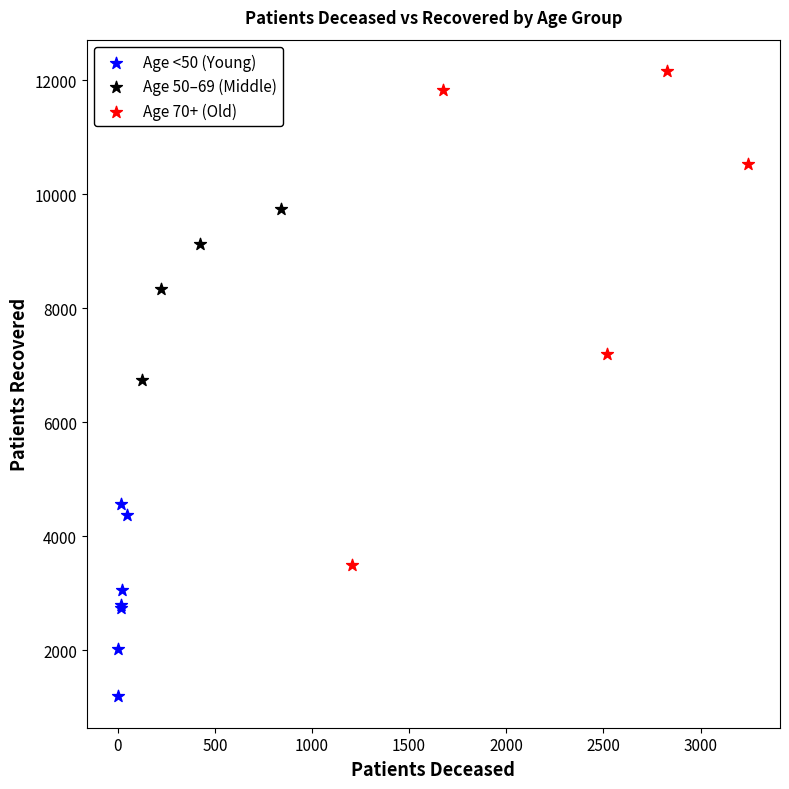

Which series reaches the maximum Y coordinate?

Age 70+ (Old)